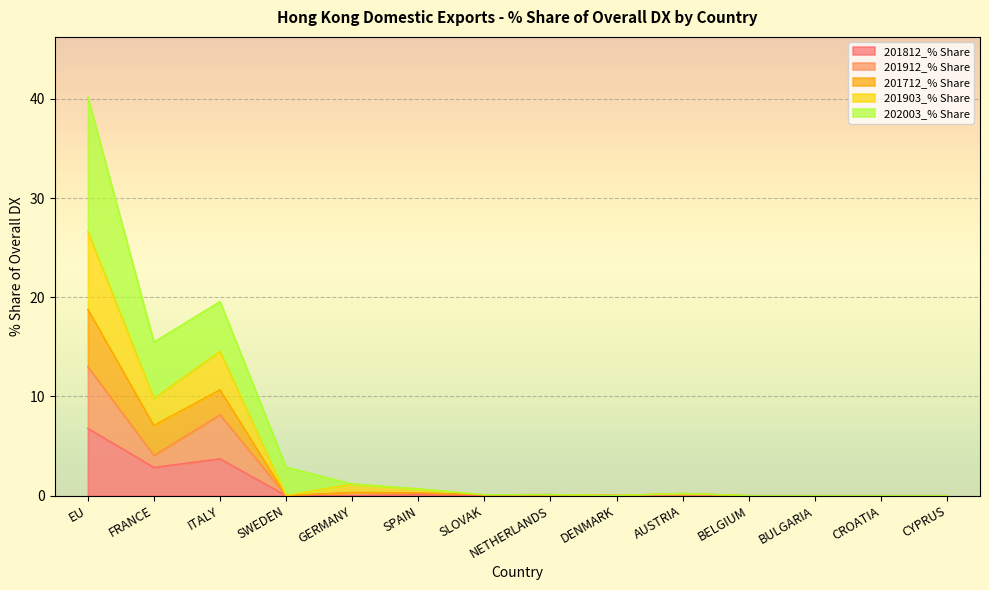

What is the difference between the maximum and minimum values in the 201812_% Share series?

6.8